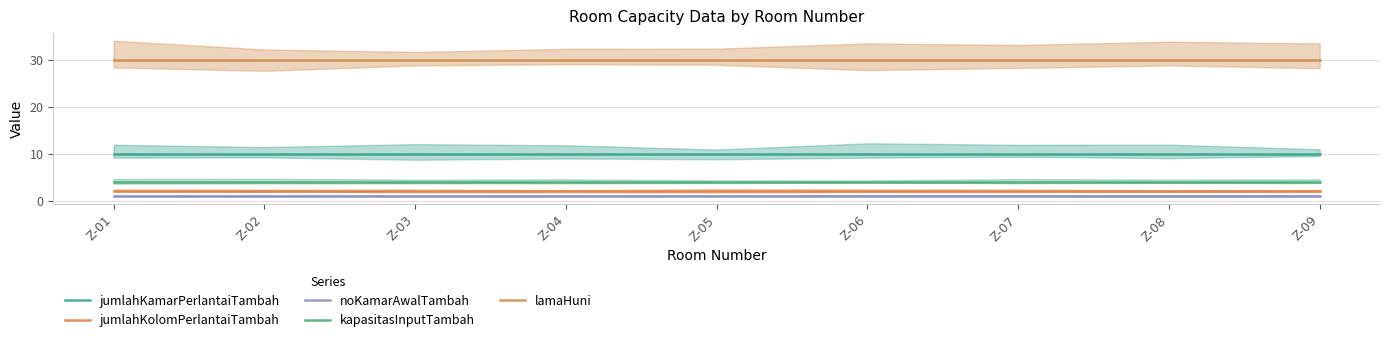

Which series has the widest spread of values?

jumlahKamarPerlantaiTambah